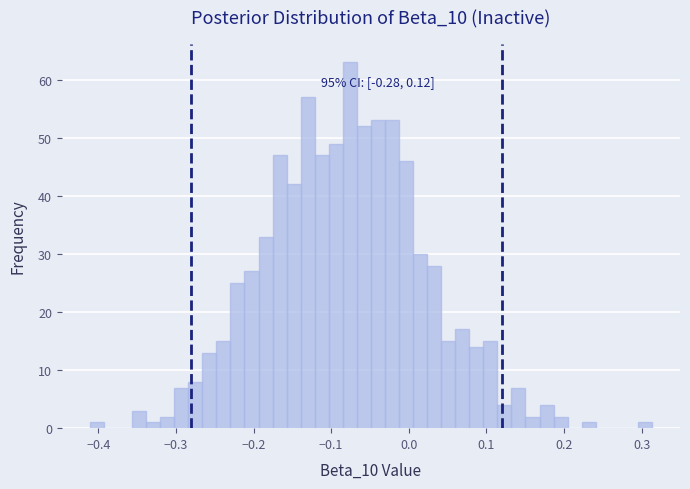

Read against the x-axis, roughly where is the centre of the tallest bar?

-0.08